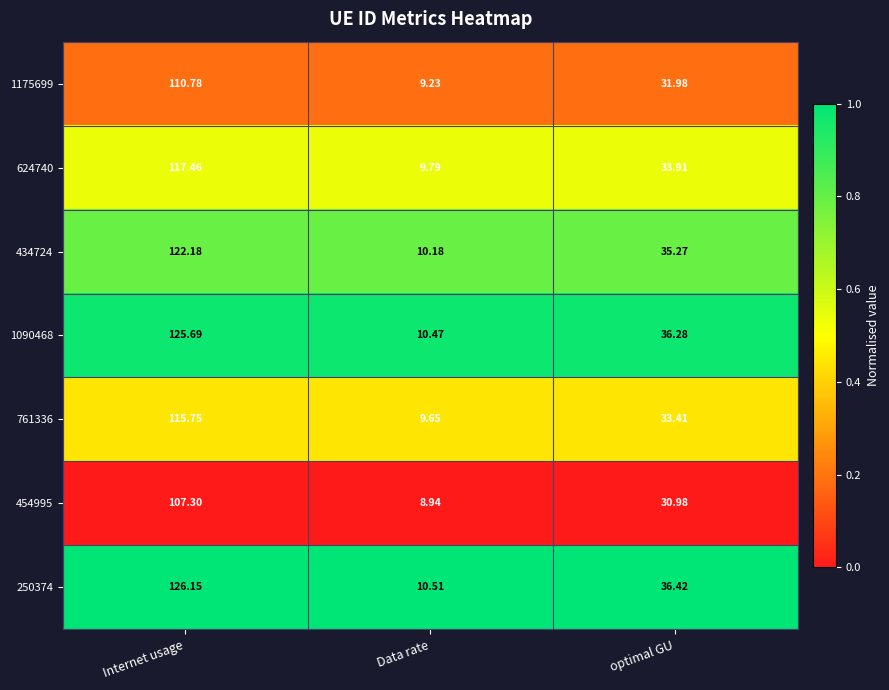

Rank the categories by 624740 value from lowest to highest.

Data rate, optimal GU, Internet usage